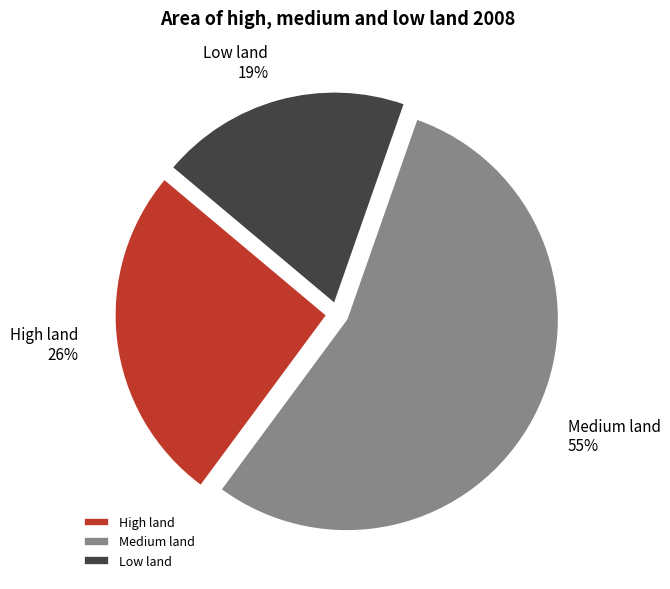

To the nearest percent, what is the average slice percentage?

33%